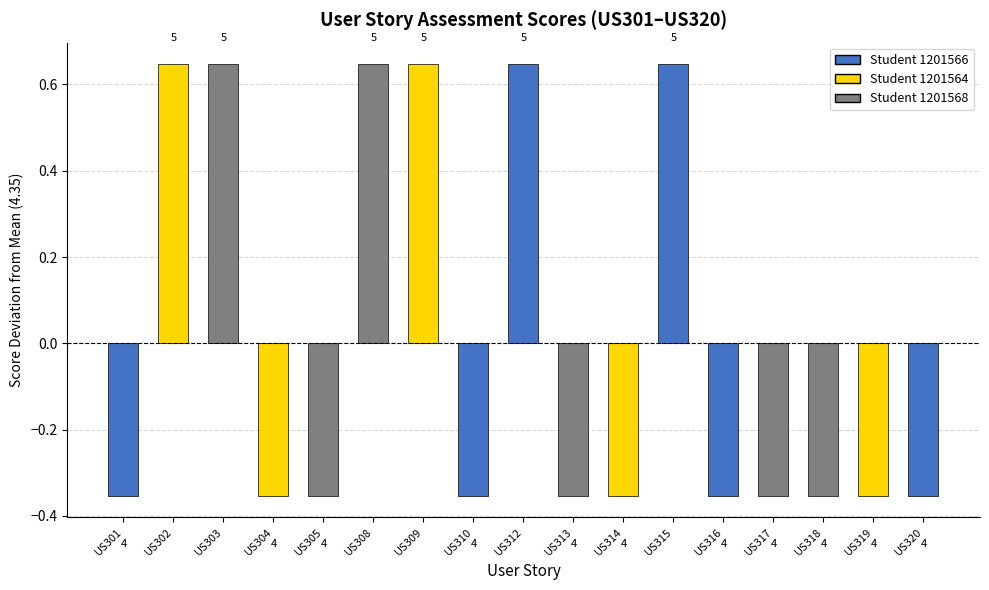

How many bars are there in total?

17